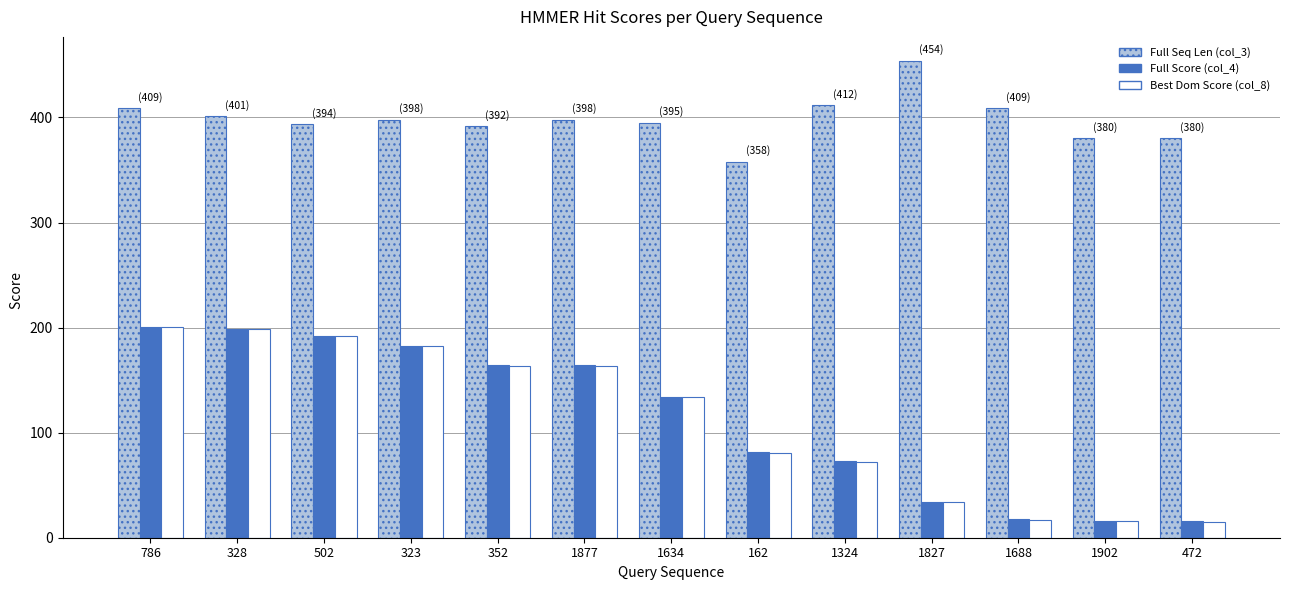

What is the sum of all Full Score (col_4) values?

1474.1